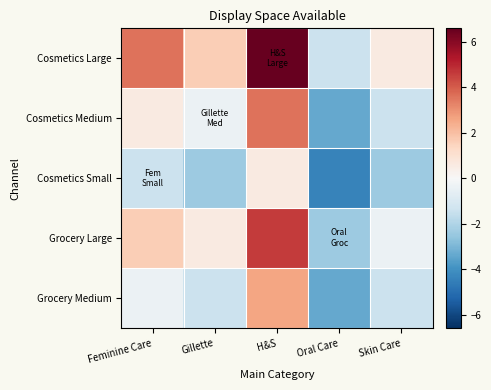

Reading left to right, transcribe all the data shown in this chart.

Cosmetics Large: Feminine Care=3.6	Gillette=1.6	H&S=6.6	Oral Care=-1.4	Skin Care=0.6
Cosmetics Medium: Feminine Care=0.6	Gillette=-0.4	H&S=3.6	Oral Care=-3.4	Skin Care=-1.4
Cosmetics Small: Feminine Care=-1.4	Gillette=-2.4	H&S=0.6	Oral Care=-4.4	Skin Care=-2.4
Grocery Large: Feminine Care=1.6	Gillette=0.6	H&S=4.6	Oral Care=-2.4	Skin Care=-0.4
Grocery Medium: Feminine Care=-0.4	Gillette=-1.4	H&S=2.6	Oral Care=-3.4	Skin Care=-1.4